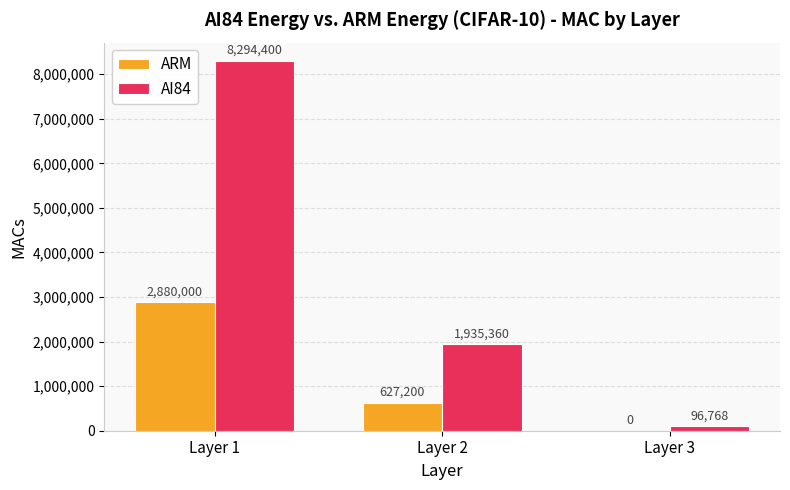

Which series changed the most between Layer 2 and Layer 3?

AI84